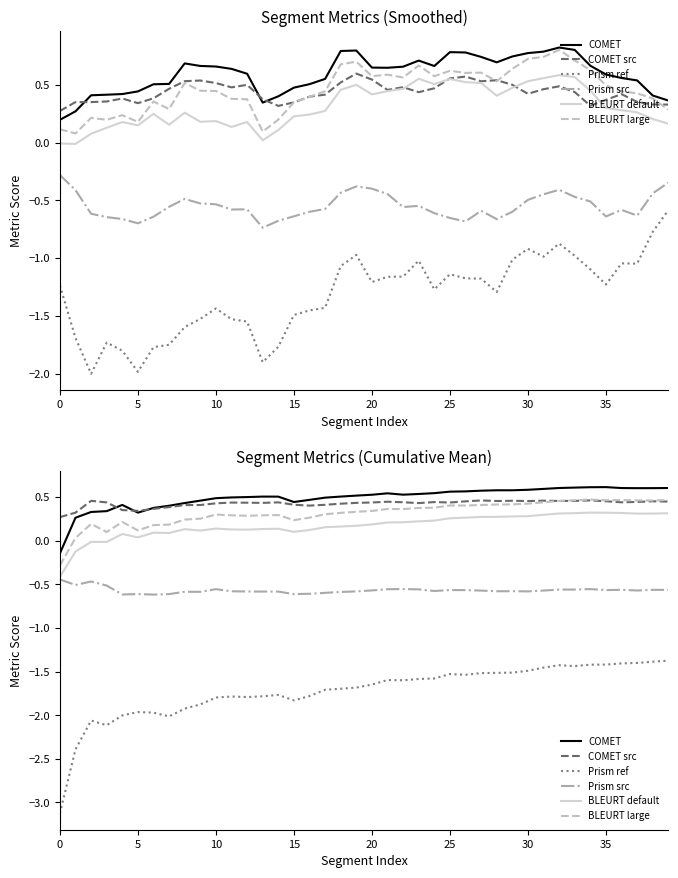

Which series changed the most between 35 and 12?

Prism ref